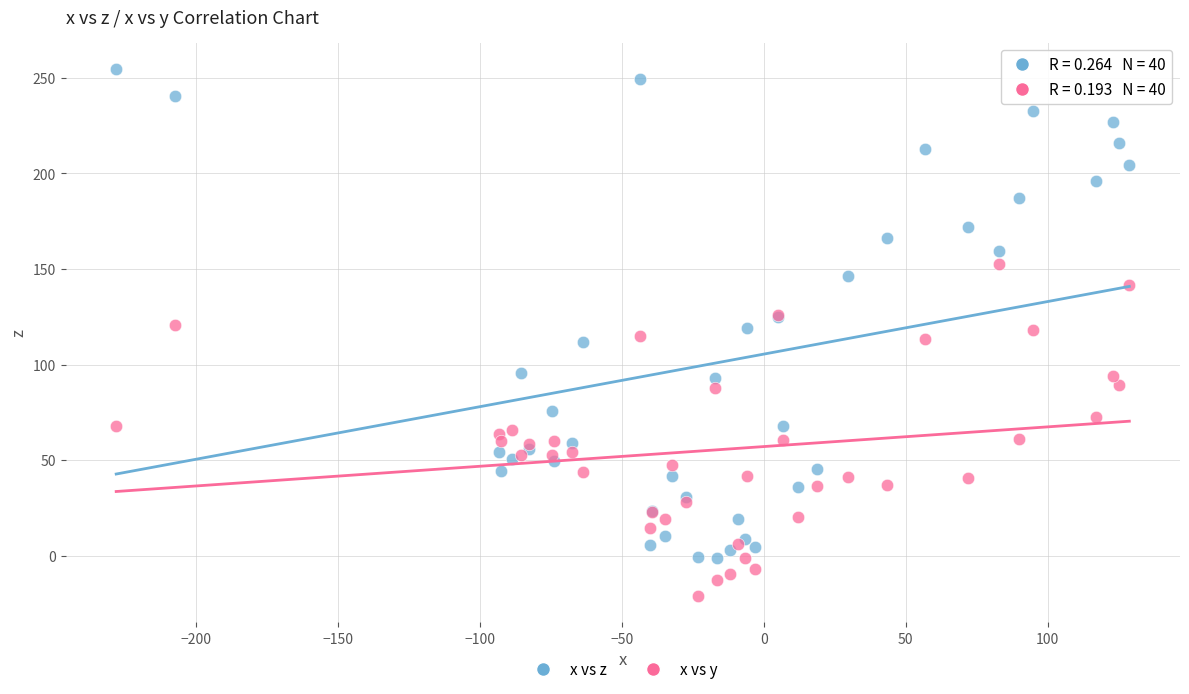

What is the X range (max minus min) for the scatter plot?

356.8